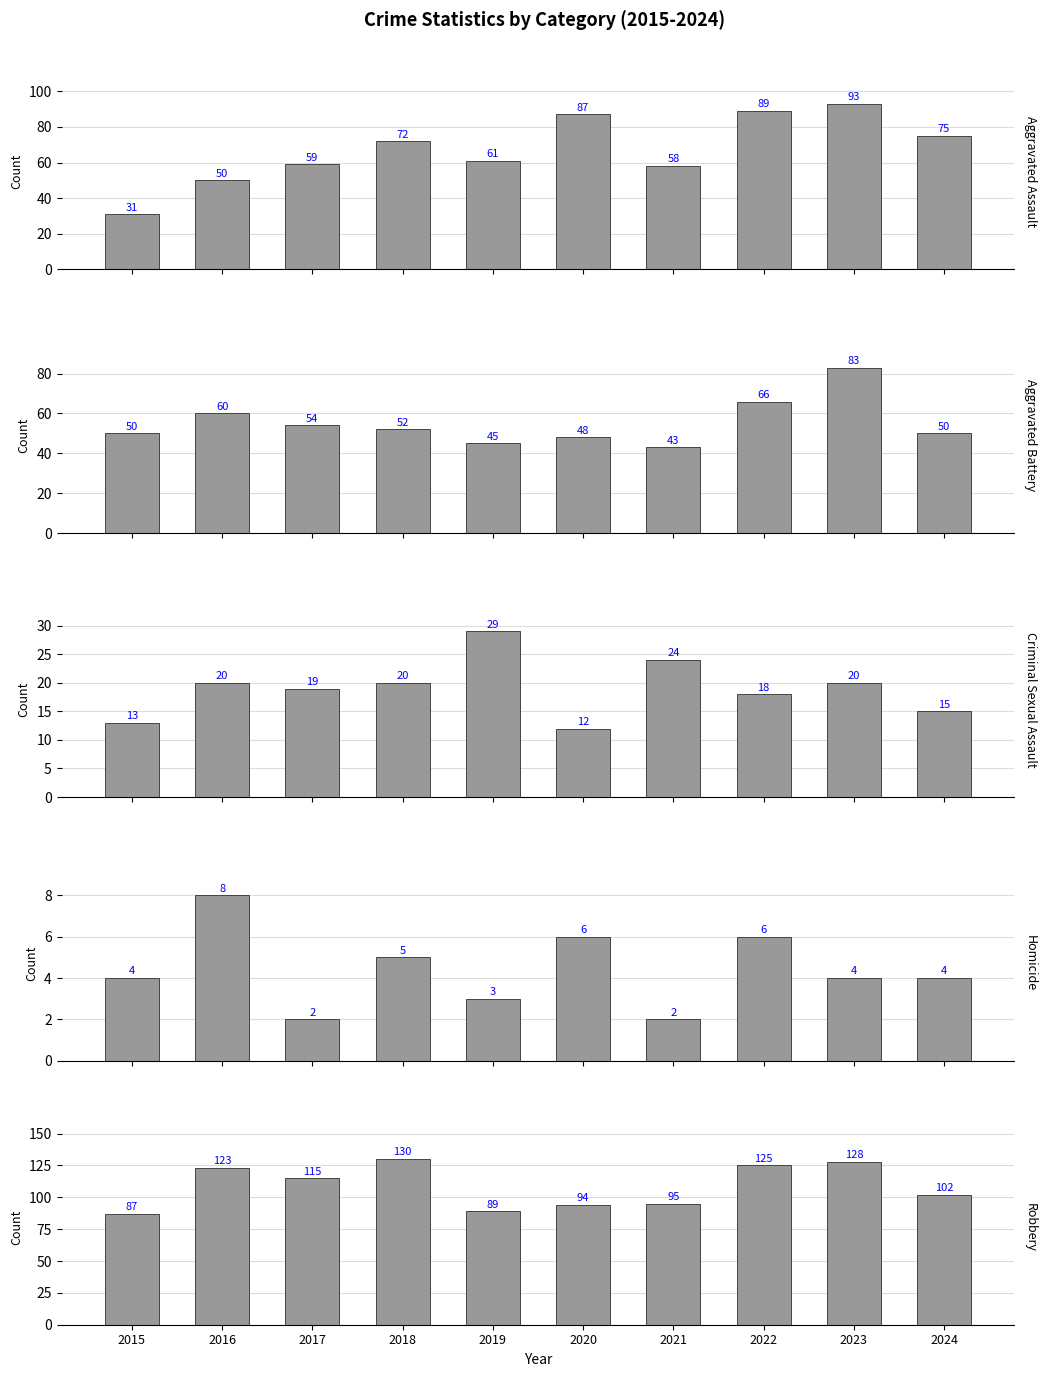

Which category has the lowest value across all series?

2017